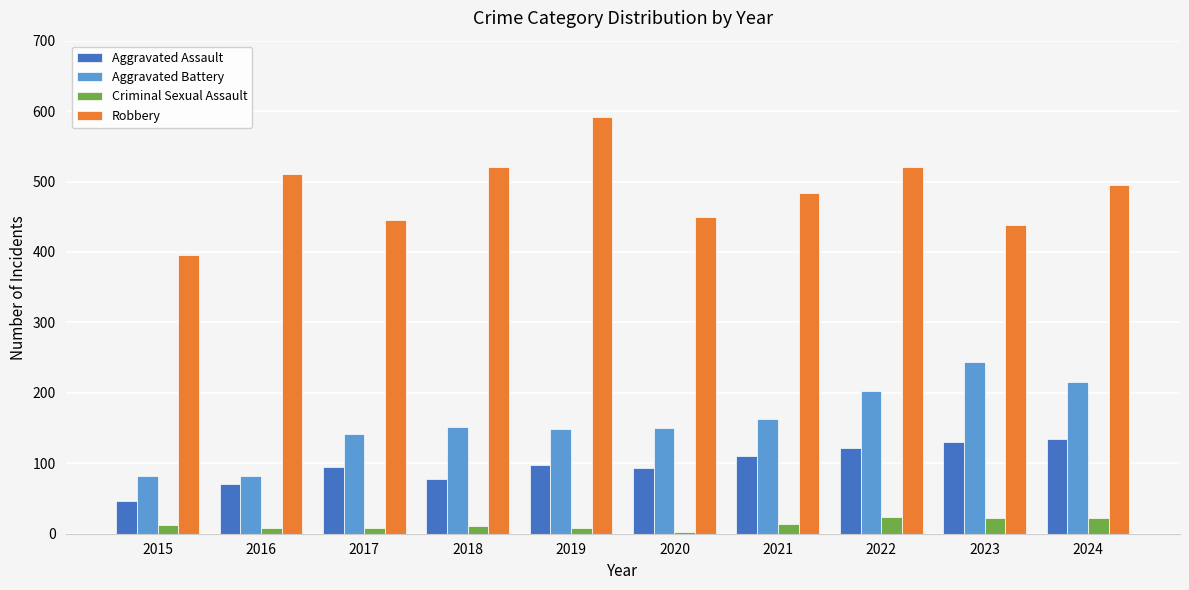

At which label does Aggravated Battery reach its peak?

2023